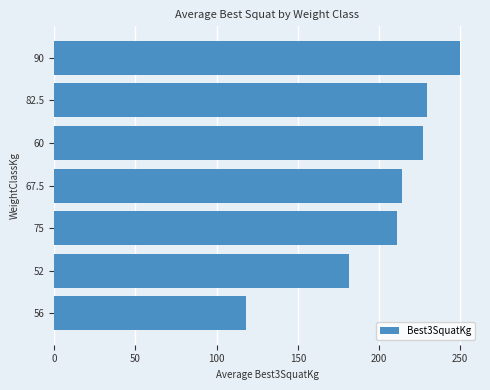

Is it true that the value at 67.5 is 214.3?

True